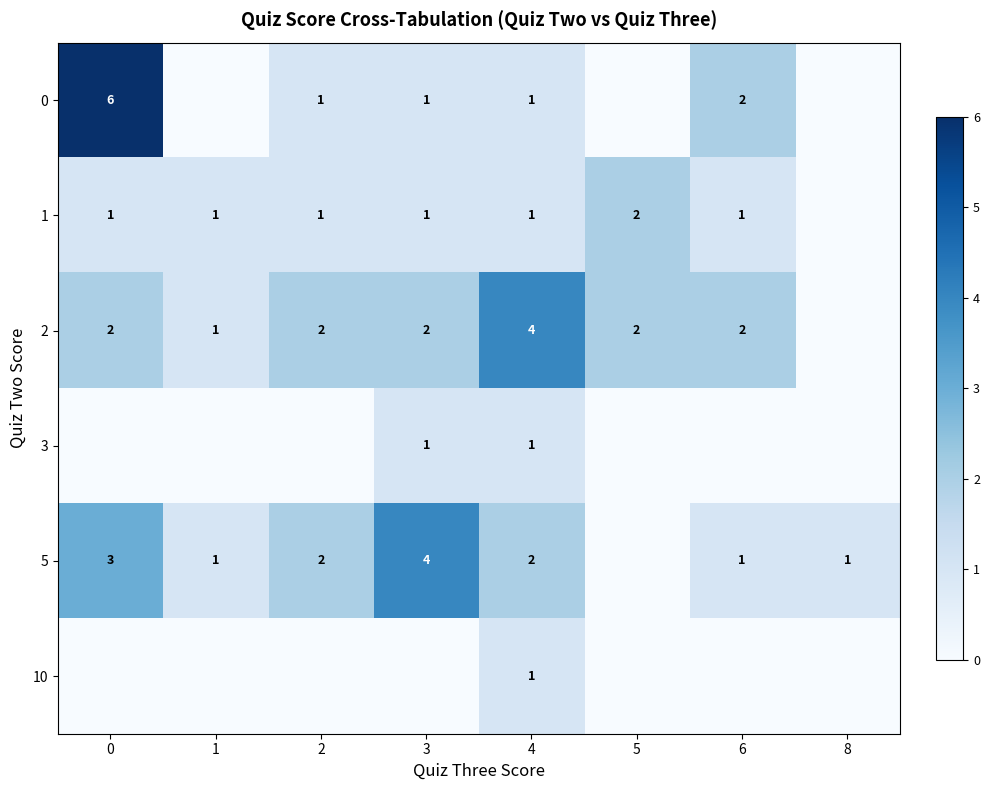

Is the value of 1 at 1 greater than the value of 2 at 2?

No